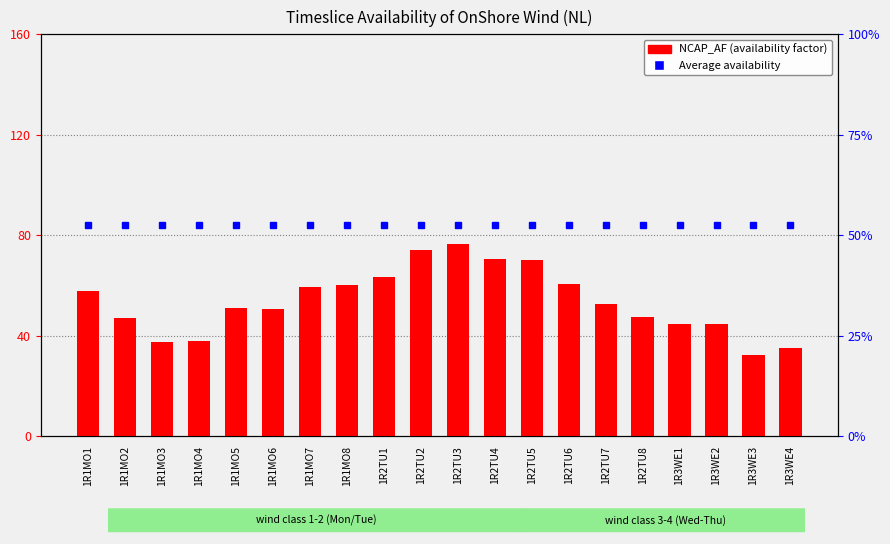

The value at 1R2TU6 is 60.6. True or false?

True